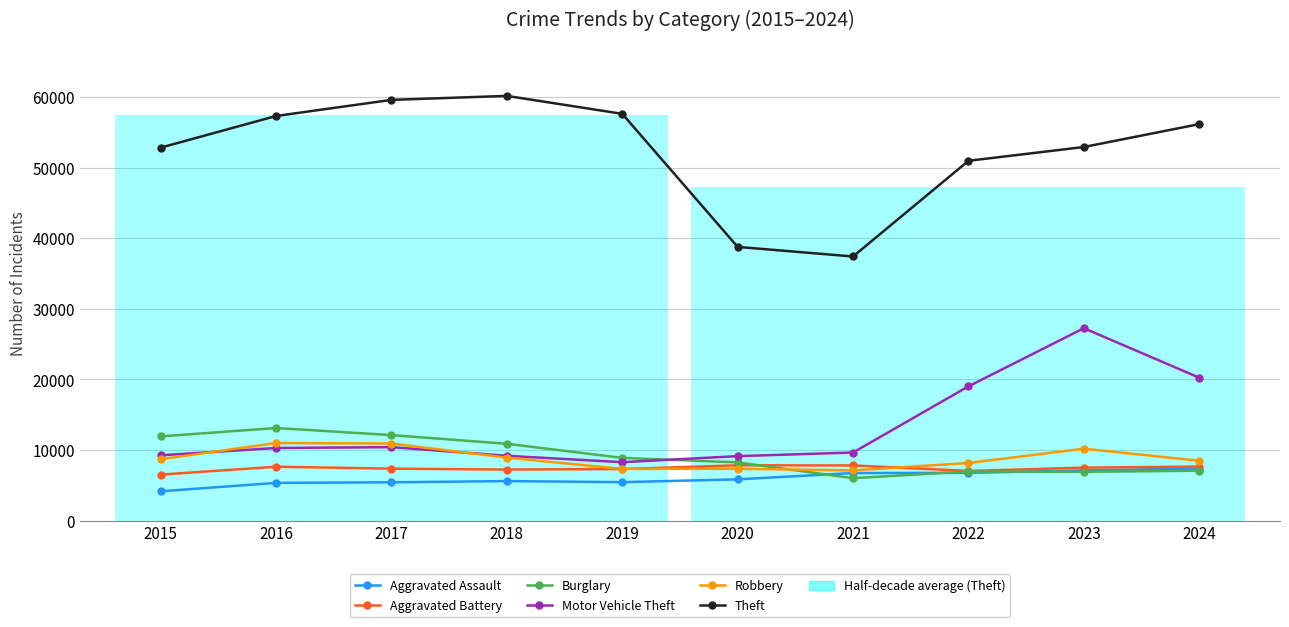

What is the difference between the highest and lowest values at 2021?

31393